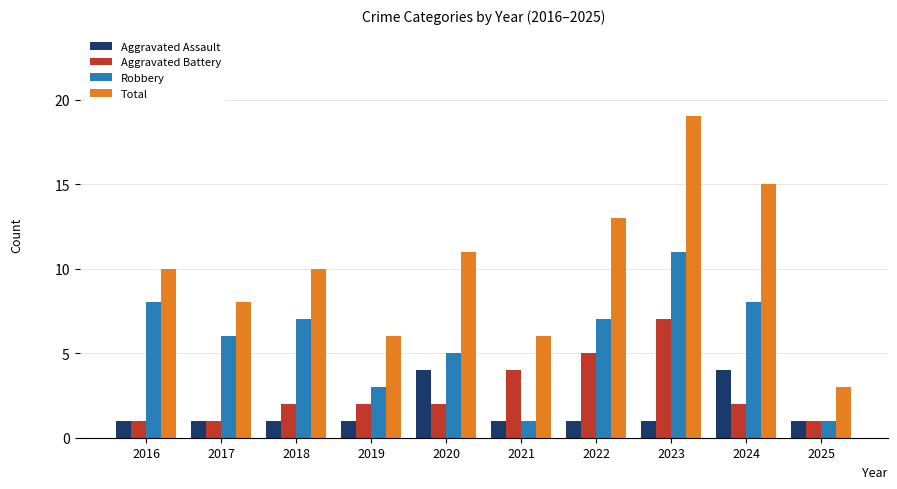

The Aggravated Assault series shows 2 at 2016. True or false?

False